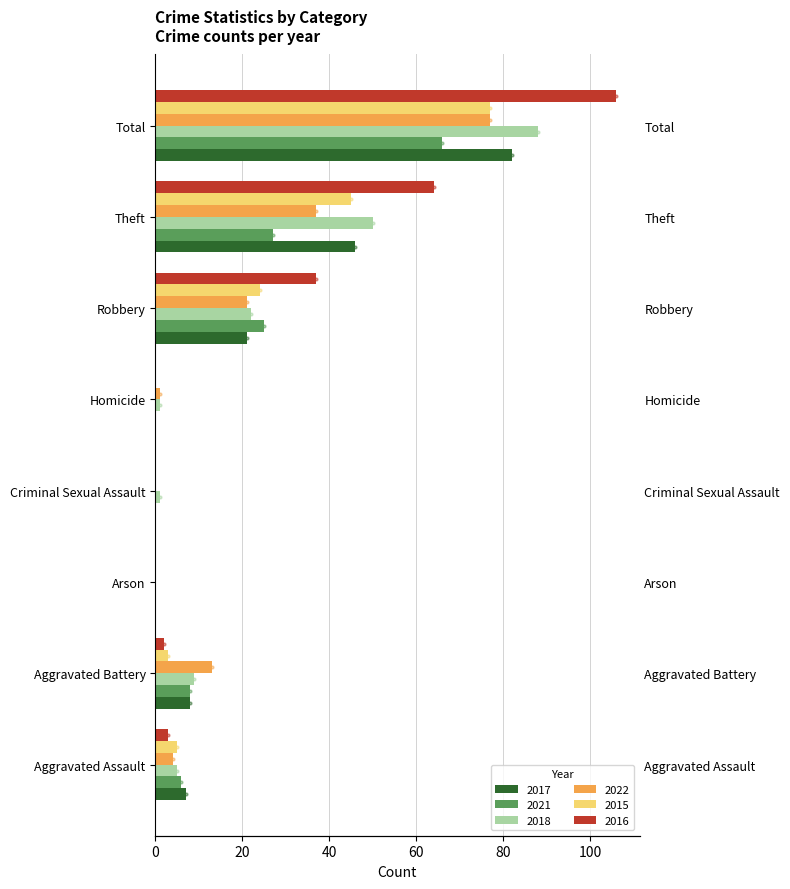

Rank the categories by 2018 value from highest to lowest.

Total, Theft, Robbery, Aggravated Battery, Aggravated Assault, Criminal Sexual Assault, Homicide, Arson